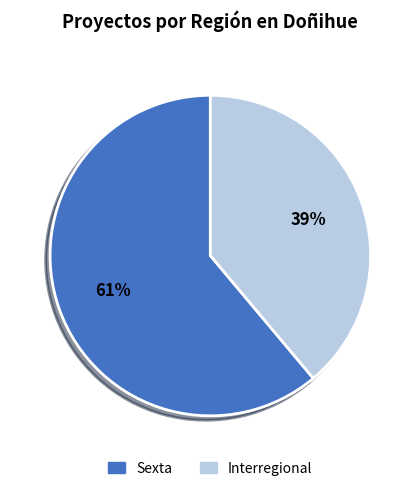

Is it true that Sexta is 55% of the pie?

False